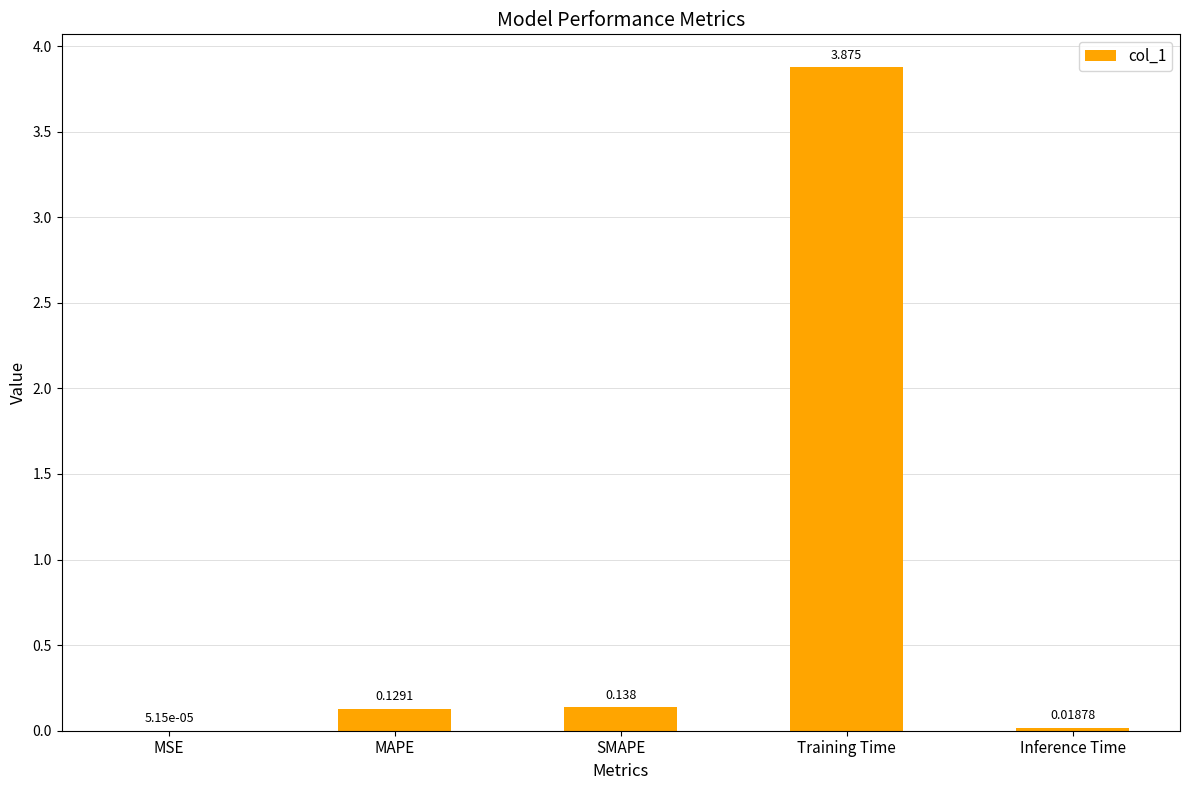

What is the average value?

0.8